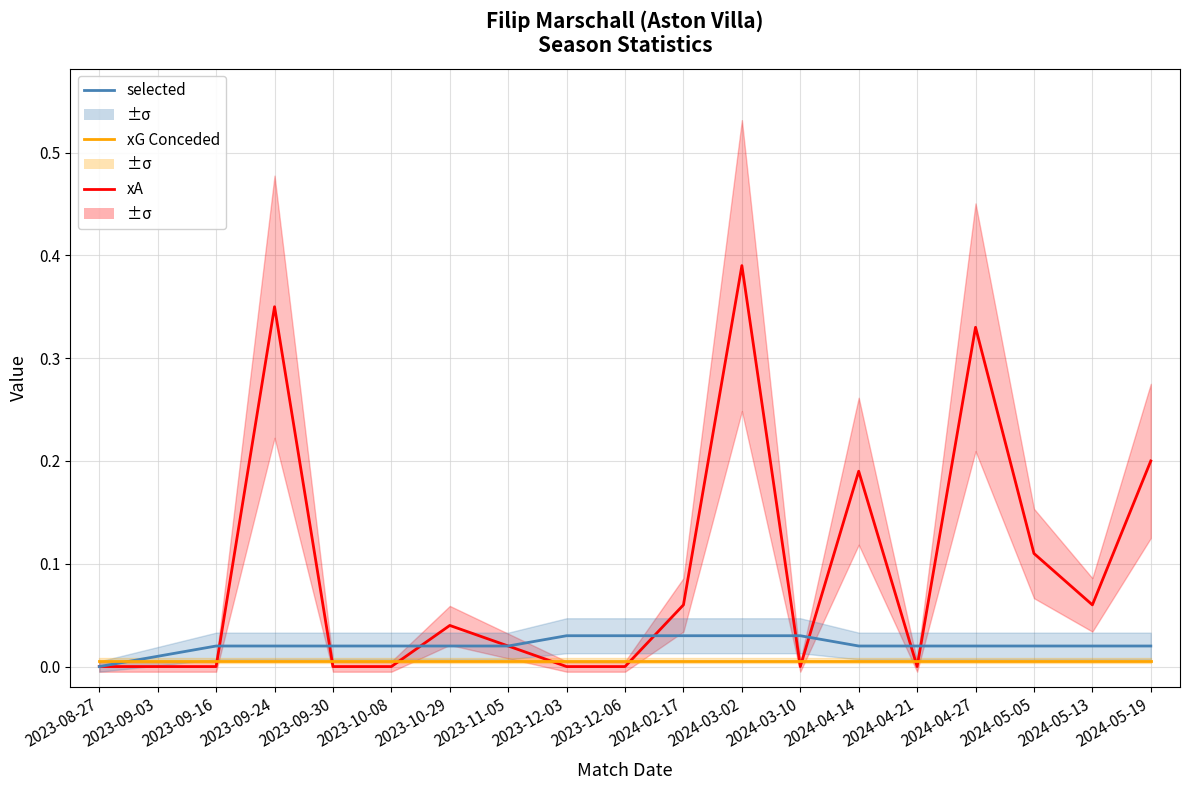

Between 2023-09-03 and 2023-08-27, which is larger?

2023-09-03